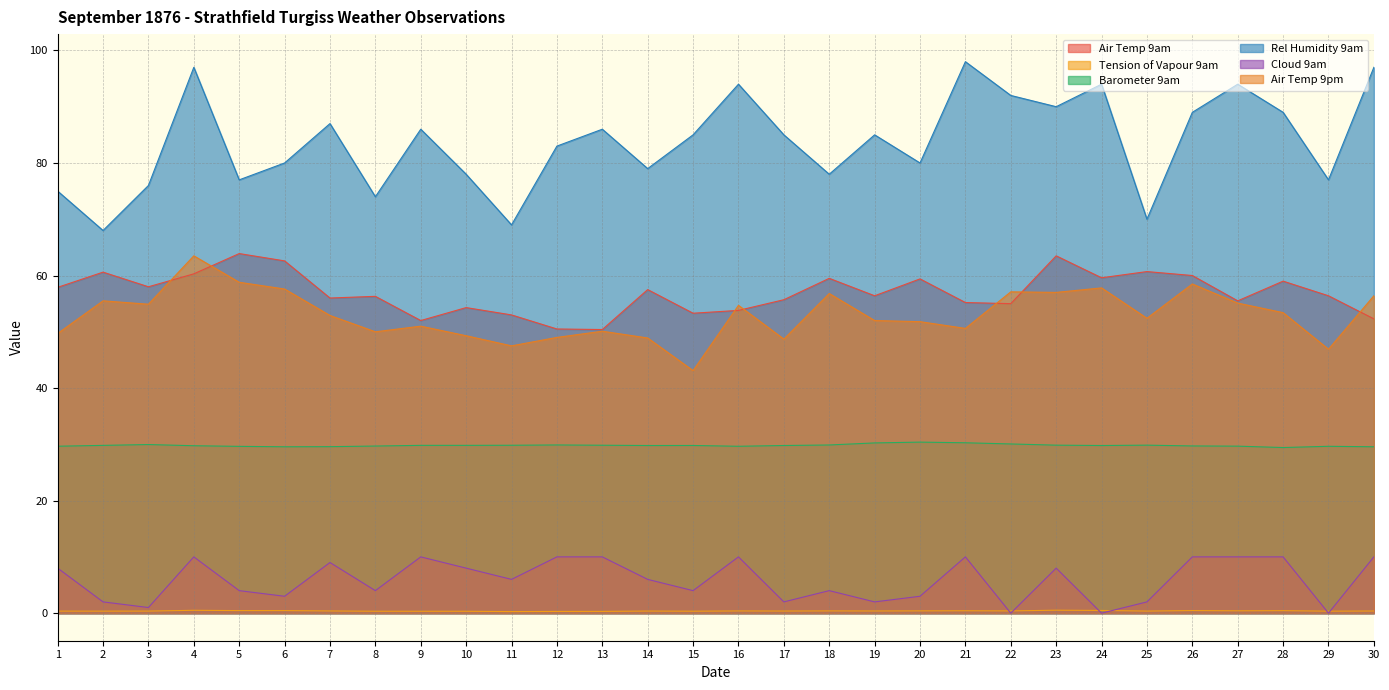

What is the difference between the maximum and second lowest values in the Rel Humidity 9am series?

29.0